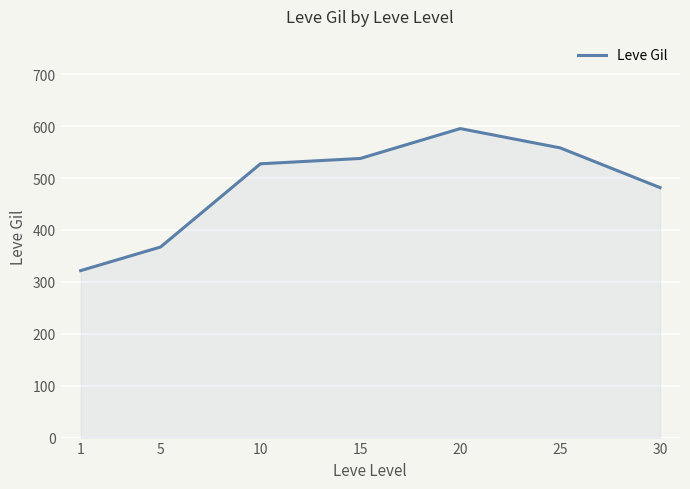

List the labels in order of value, smallest first.

1, 5, 30, 10, 15, 25, 20